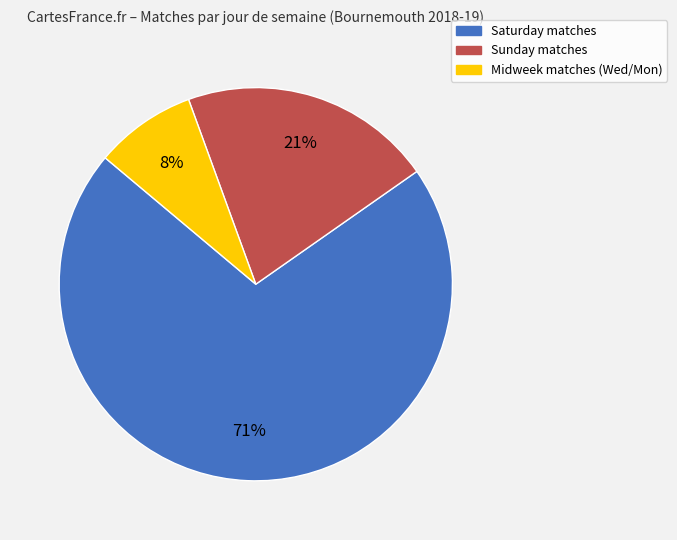

To the nearest percent, what is the average slice percentage?

33%